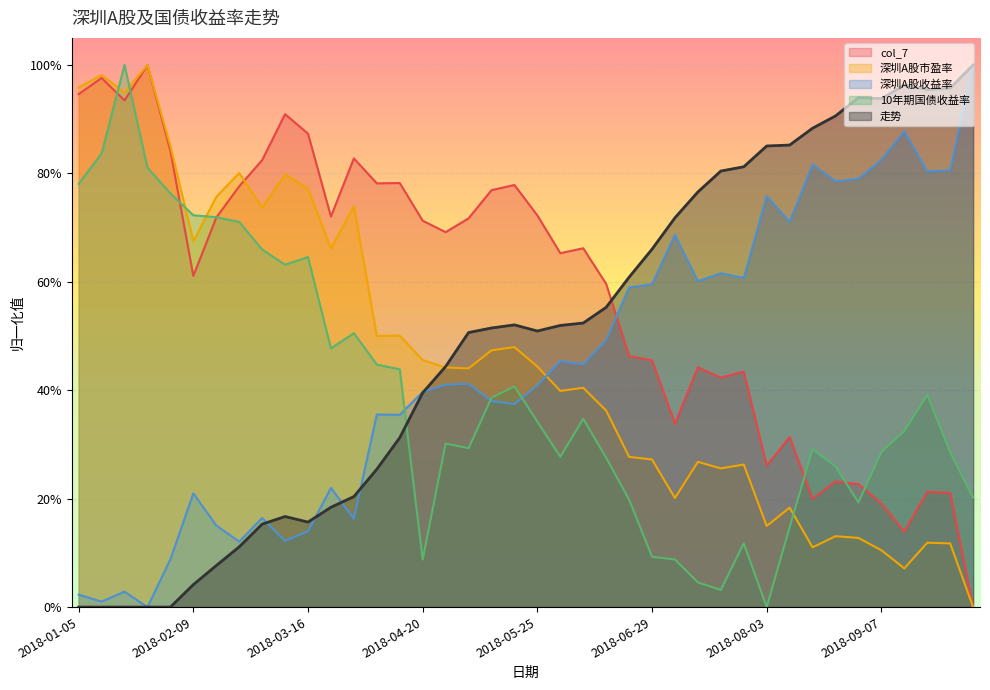

How many values in col_7 are above zero?

39